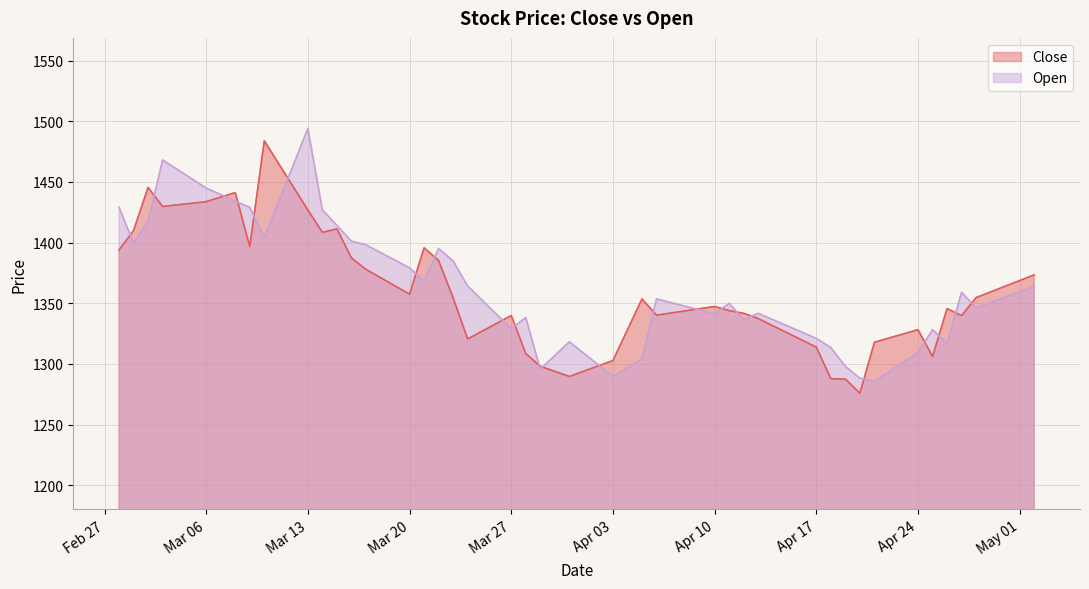

What value does the Open series have at Mar 20?

1379.2